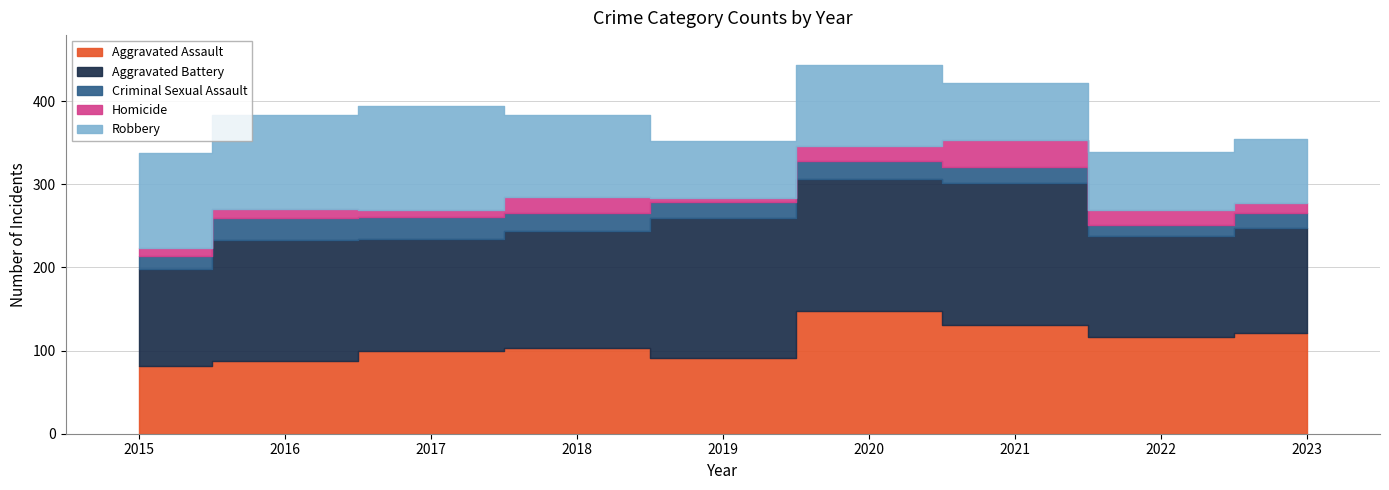

What are all the series names shown in the legend?

Aggravated Assault, Aggravated Battery, Criminal Sexual Assault, Homicide, Robbery